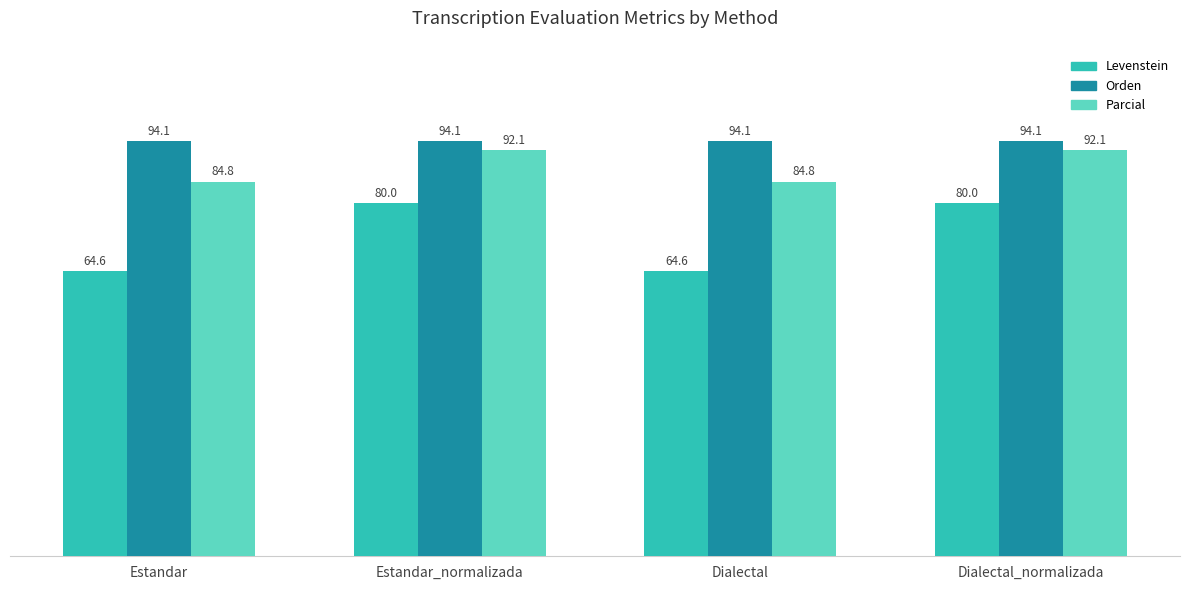

What is the minimum value shown in the chart?

64.6